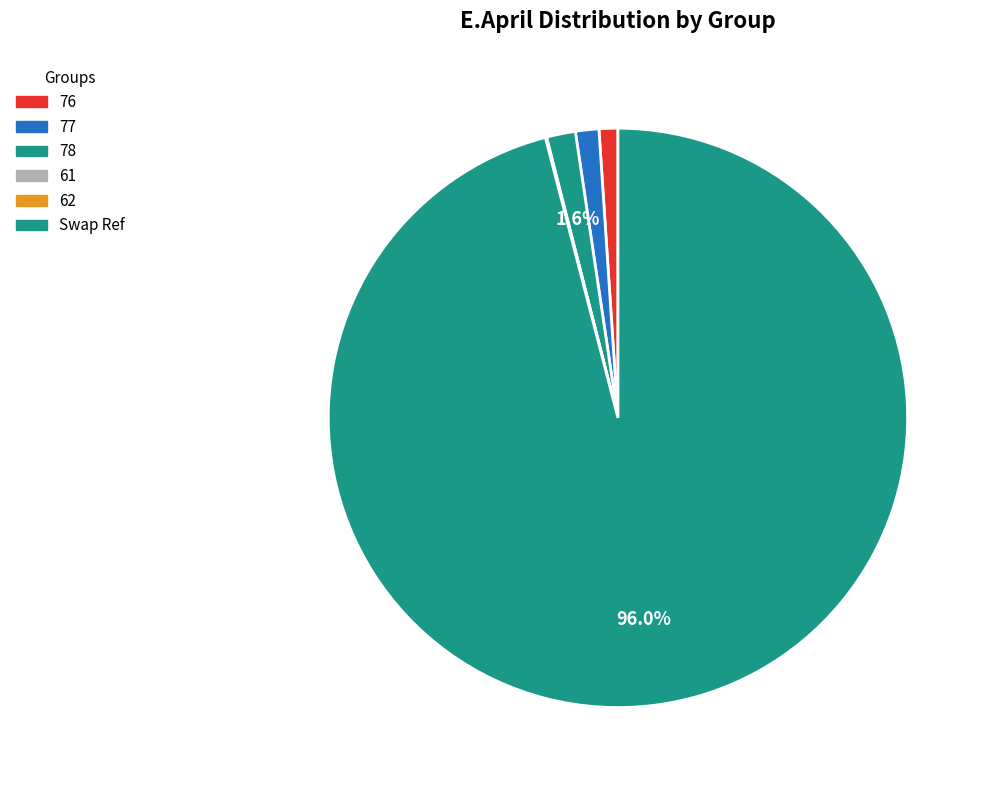

How many segments does this pie chart have?

6